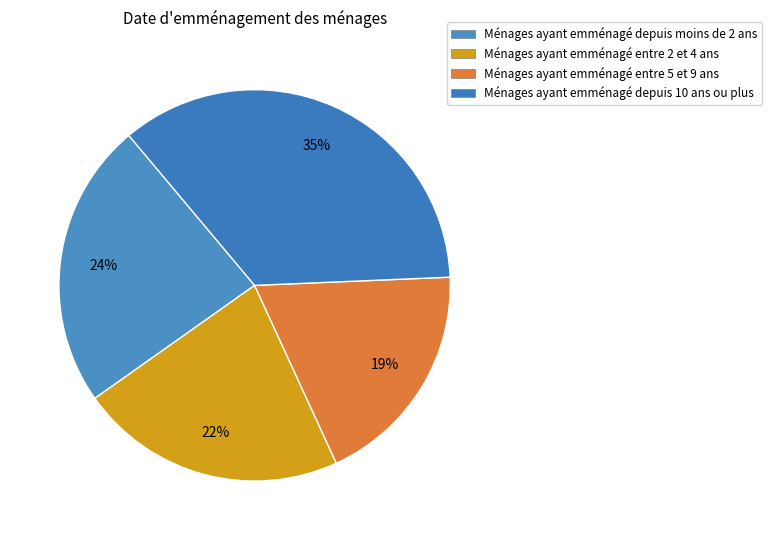

What is the largest slice in the pie chart?

Ménages ayant emménagé depuis 10 ans ou plus